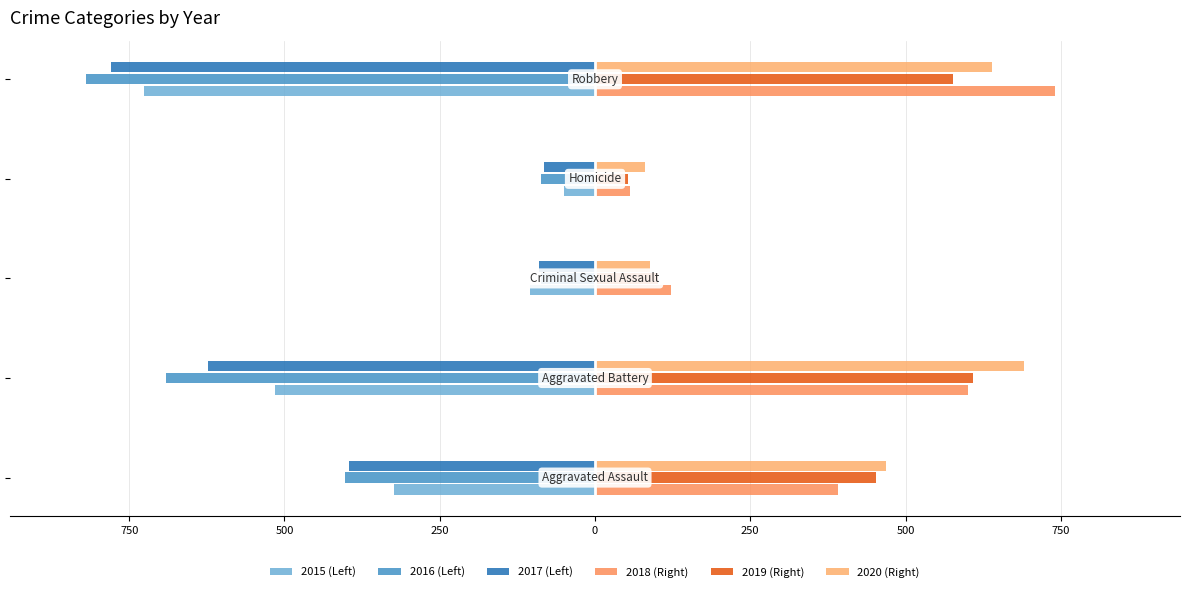

How many bars are there in total?

30